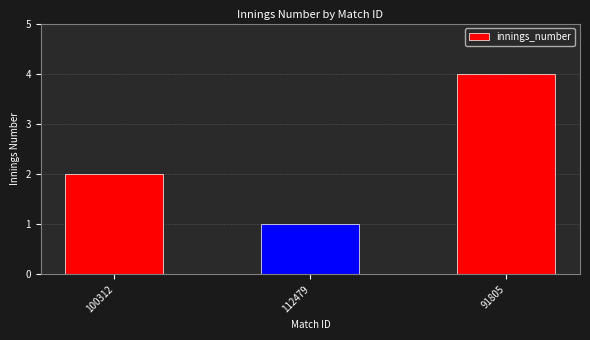

What is the label of the 1st bar from the left?

100312